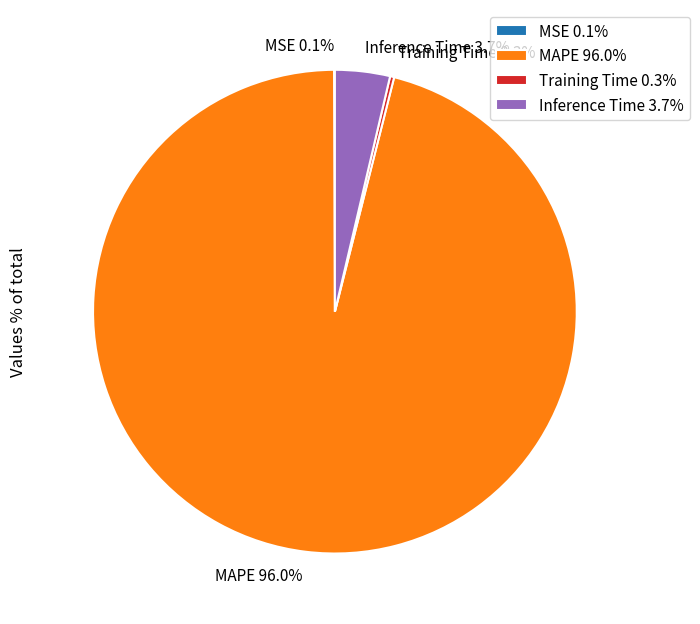

What percentage is the MAPE slice, to the nearest percent?

96%